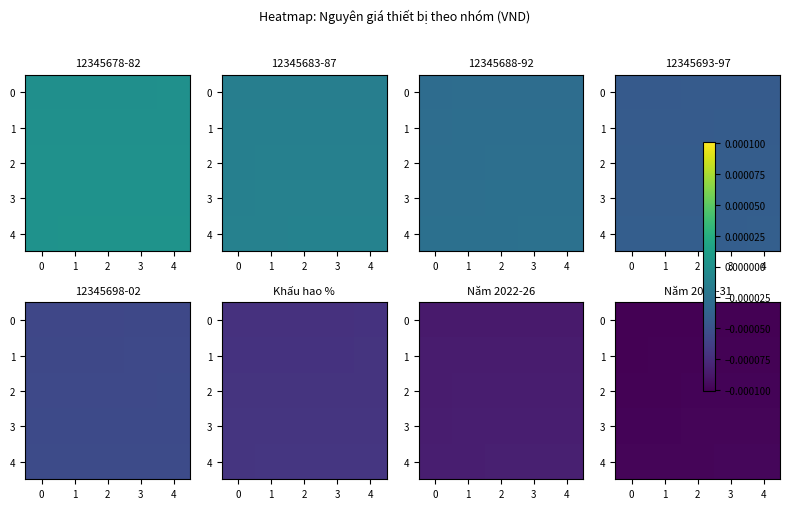

The 2 series shows -0.0 at 3. True or false?

False